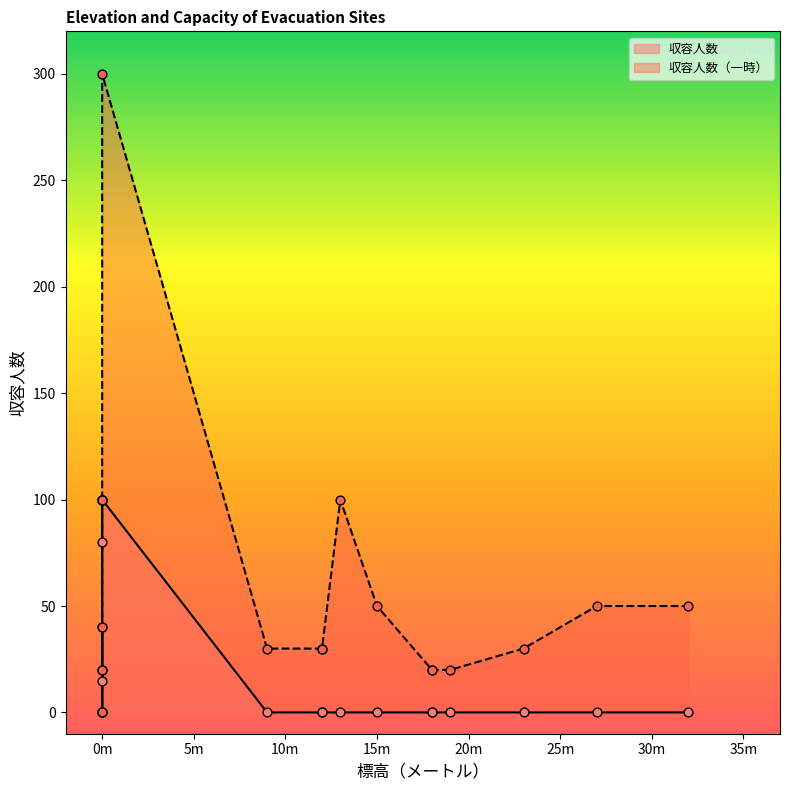

Which series has the largest Y range (max minus min)?

収容人数（一時）